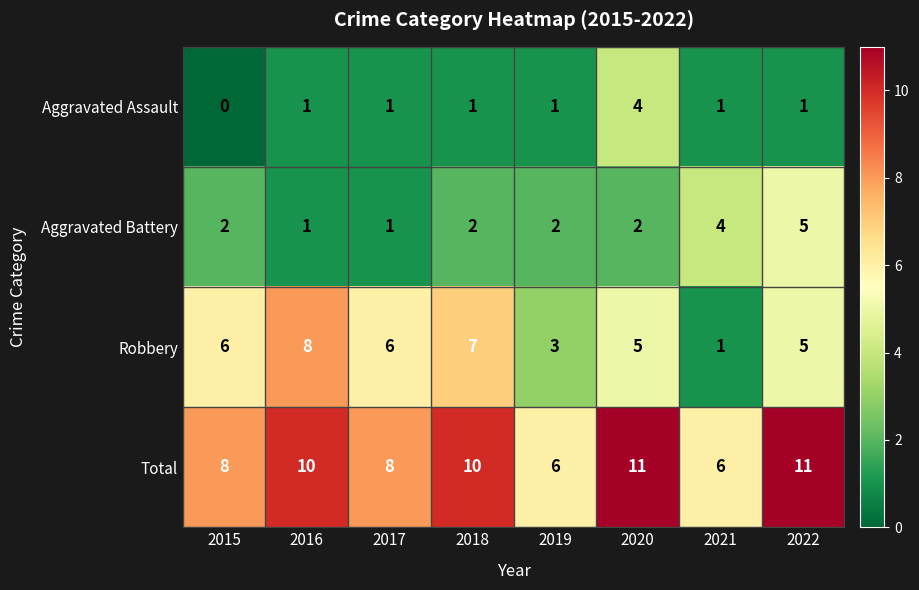

The value of Total at 2016 is 10. True or false?

True